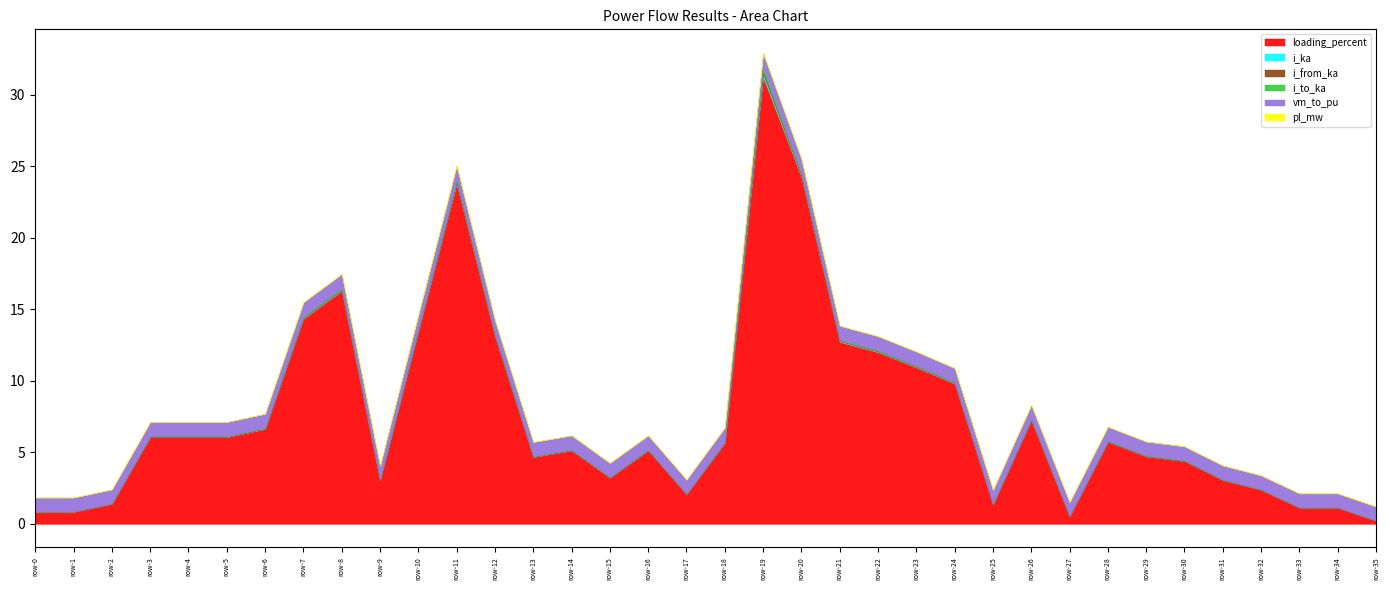

The loading_percent series shows 0.8 at 27. True or false?

False